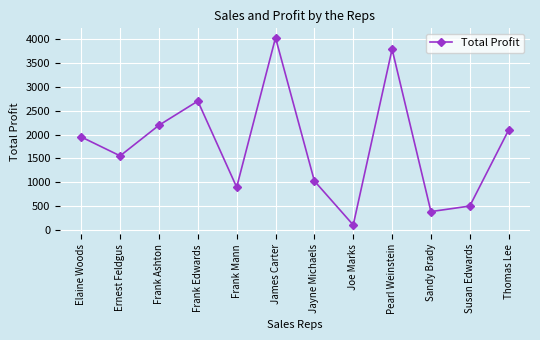

What position from the left is Ernest Feldgus?

2